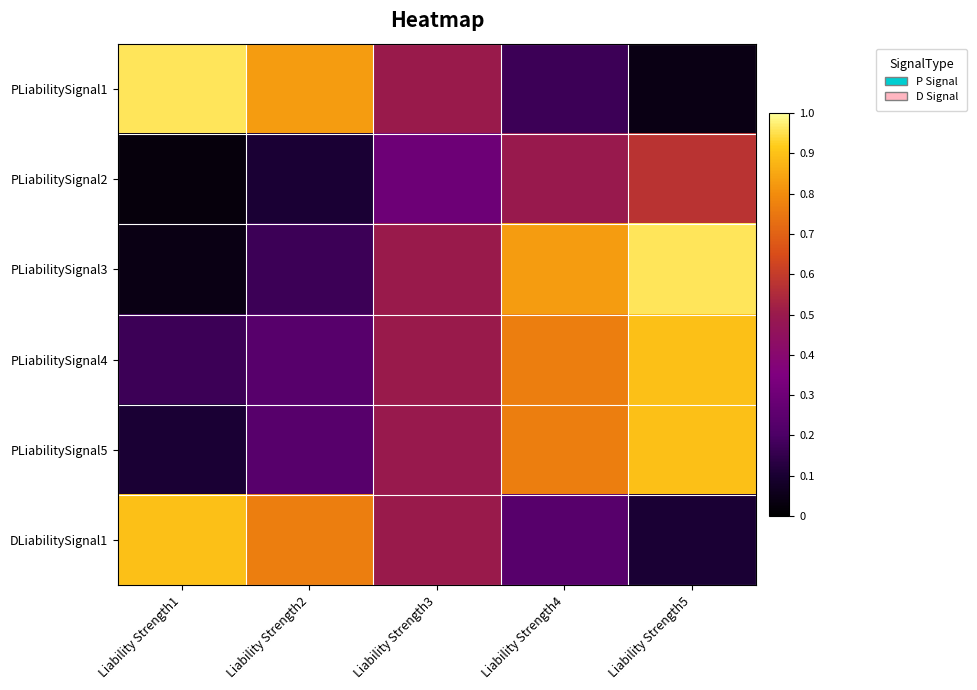

Rank the series by their maximum value, from lowest to highest.

PLiabilitySignal2, PLiabilitySignal4, PLiabilitySignal5, DLiabilitySignal1, PLiabilitySignal1, PLiabilitySignal3